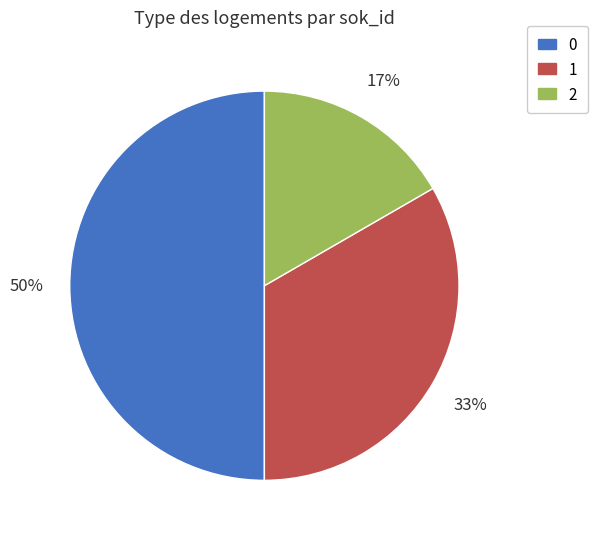

Which has a higher value, 2 or 1?

1